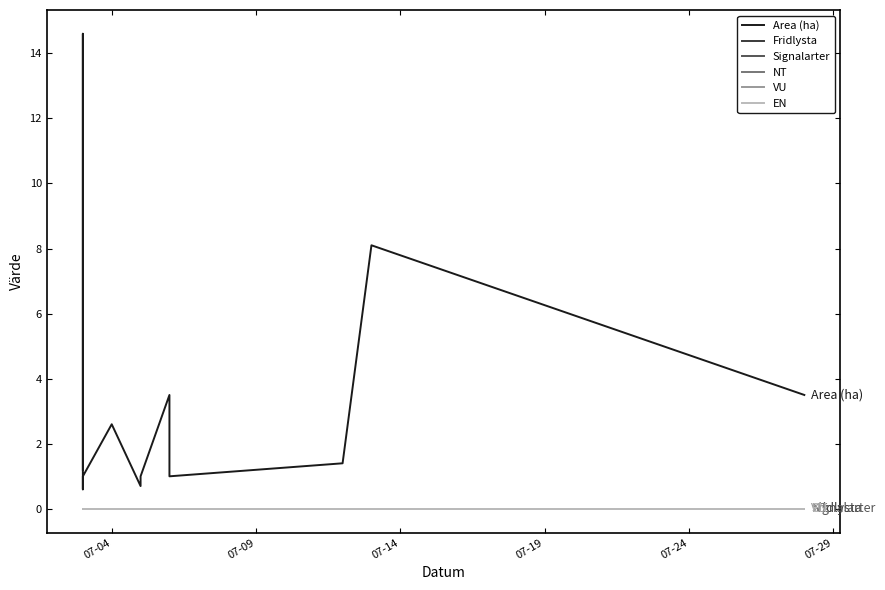

True or false: VU and EN cross at least once.

False